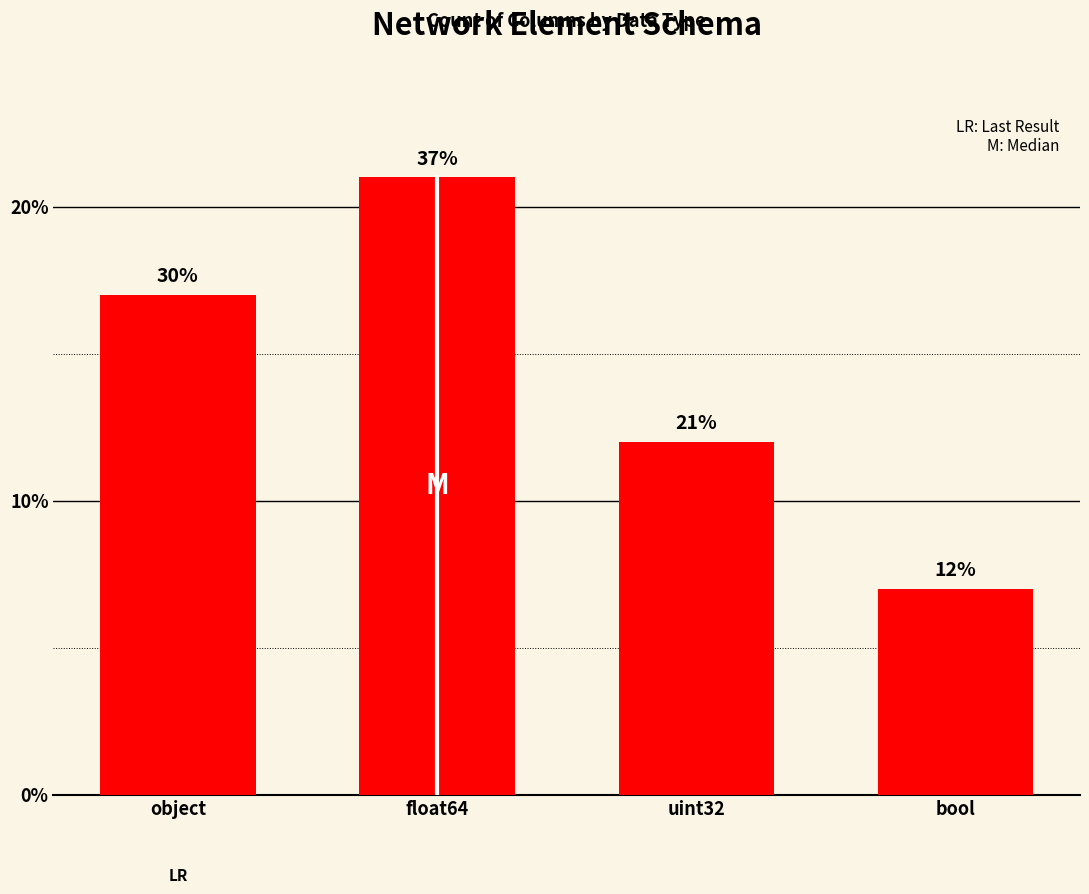

What is the average value?

14